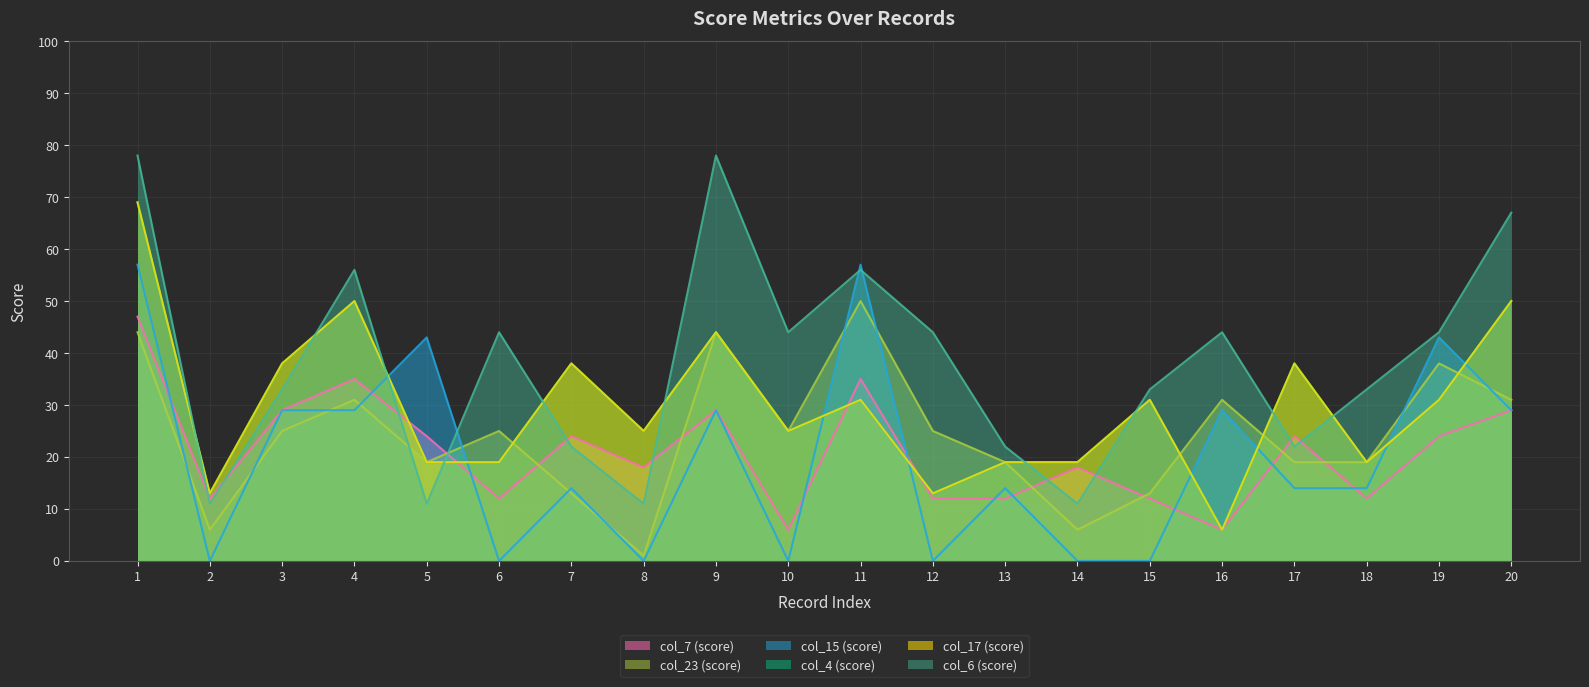

Reading left to right, what are all the values shown in this chart?

col_7: 1=47	2=12	3=29	4=35	5=24	6=12	7=24	8=18	9=29	10=6	11=35	12=12	13=12	14=18	15=12	16=6	17=24	18=12	19=24	20=29
col_23: 1=44	2=6	3=25	4=31	5=19	6=25	7=13	8=1	9=44	10=25	11=50	12=25	13=19	14=6	15=13	16=31	17=19	18=19	19=38	20=31
col_15: 1=57	2=0	3=29	4=29	5=43	6=0	7=14	8=0	9=29	10=0	11=57	12=0	13=14	14=0	15=0	16=29	17=14	18=14	19=43	20=29
col_4: 1=69	2=13	3=38	4=50	5=19	6=19	7=38	8=25	9=44	10=25	11=31	12=13	13=19	14=19	15=31	16=6	17=38	18=19	19=31	20=50
col_17: 1=69	2=13	3=38	4=50	5=19	6=19	7=38	8=25	9=44	10=25	11=31	12=13	13=19	14=19	15=31	16=6	17=38	18=19	19=31	20=50
col_6: 1=78	2=11	3=33	4=56	5=11	6=44	7=22	8=11	9=78	10=44	11=56	12=44	13=22	14=11	15=33	16=44	17=22	18=33	19=44	20=67